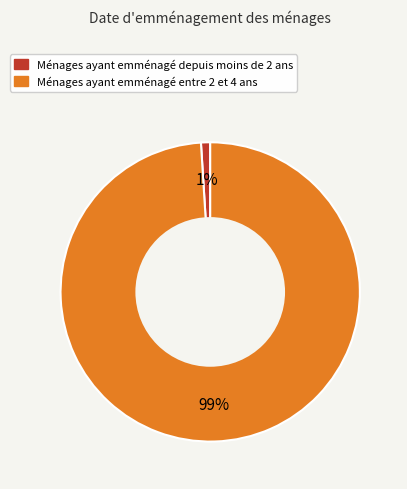

Is there any slice that represents more than half of the pie?

Yes